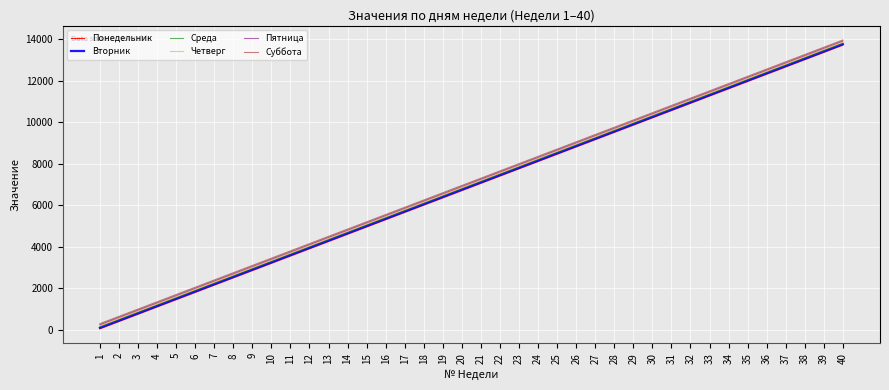

What is the sum of all Понедельник values?

275000